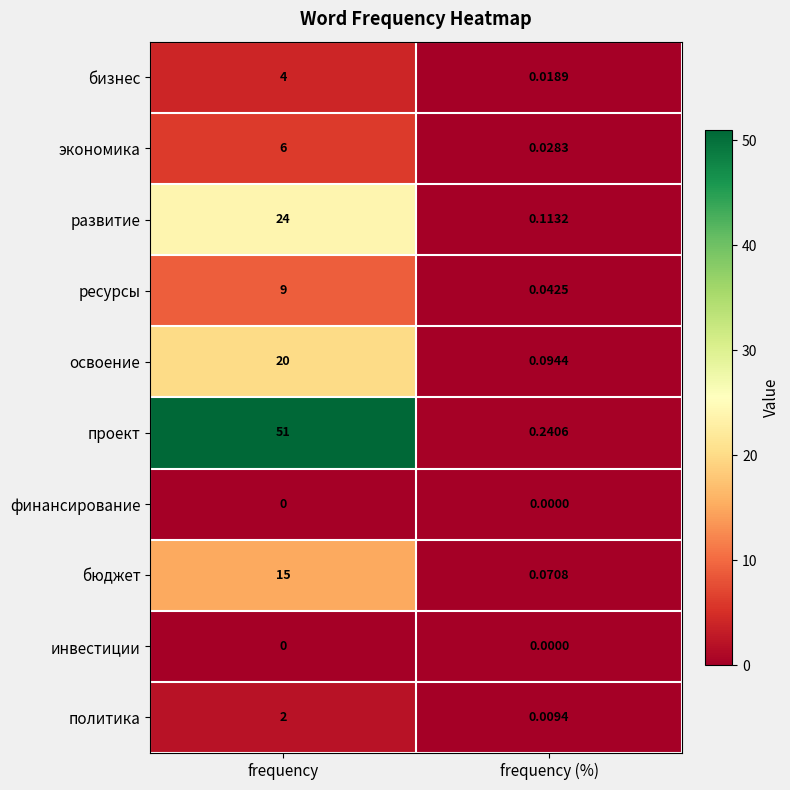

Which series has the widest spread of values?

проект